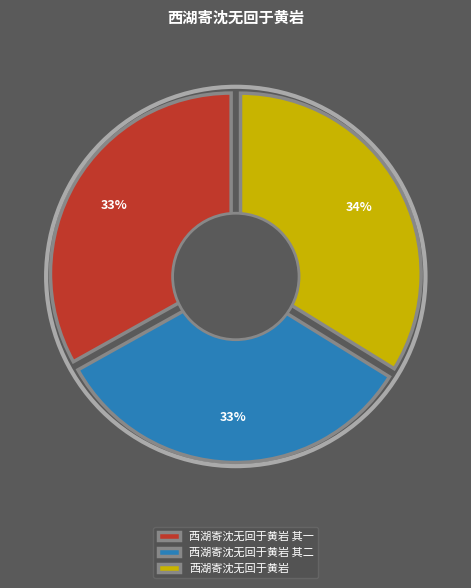

What percentage is the 西湖寄沈无回于黄岩 其二 slice, to the nearest percent?

33%